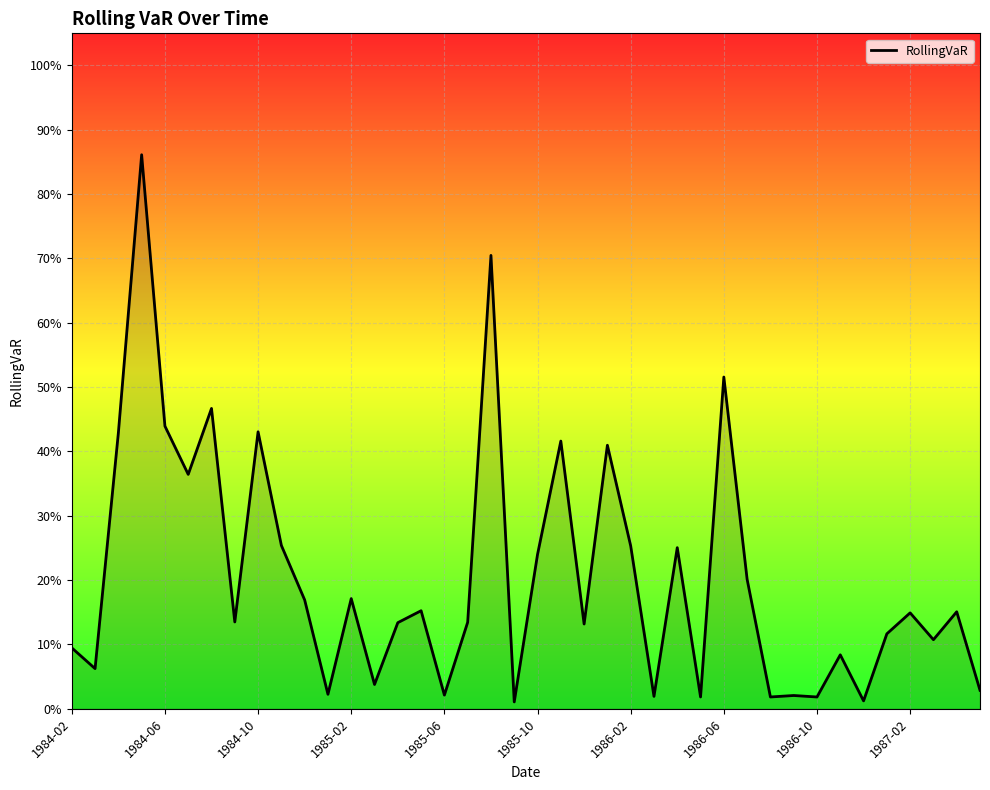

What is the greatest value displayed?

0.9